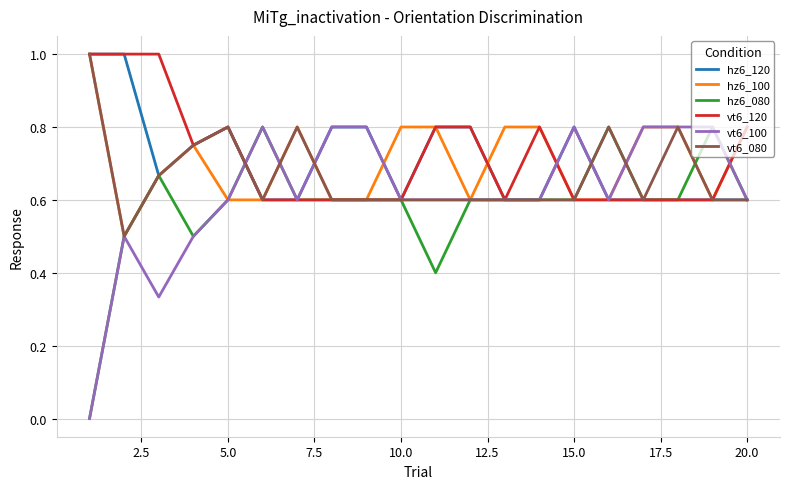

True or false: hz6_100 has more than 0 points higher than both neighbors.

True